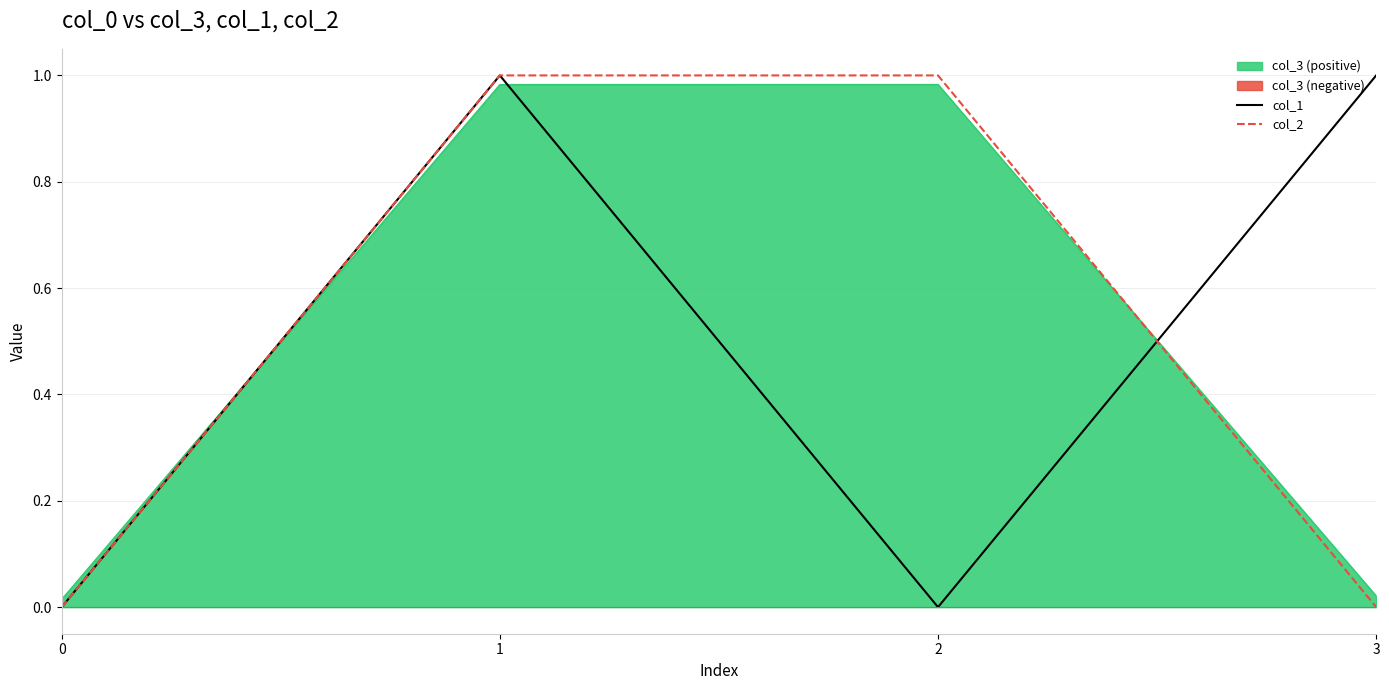

The col_1 series shows 0 at 2. True or false?

True